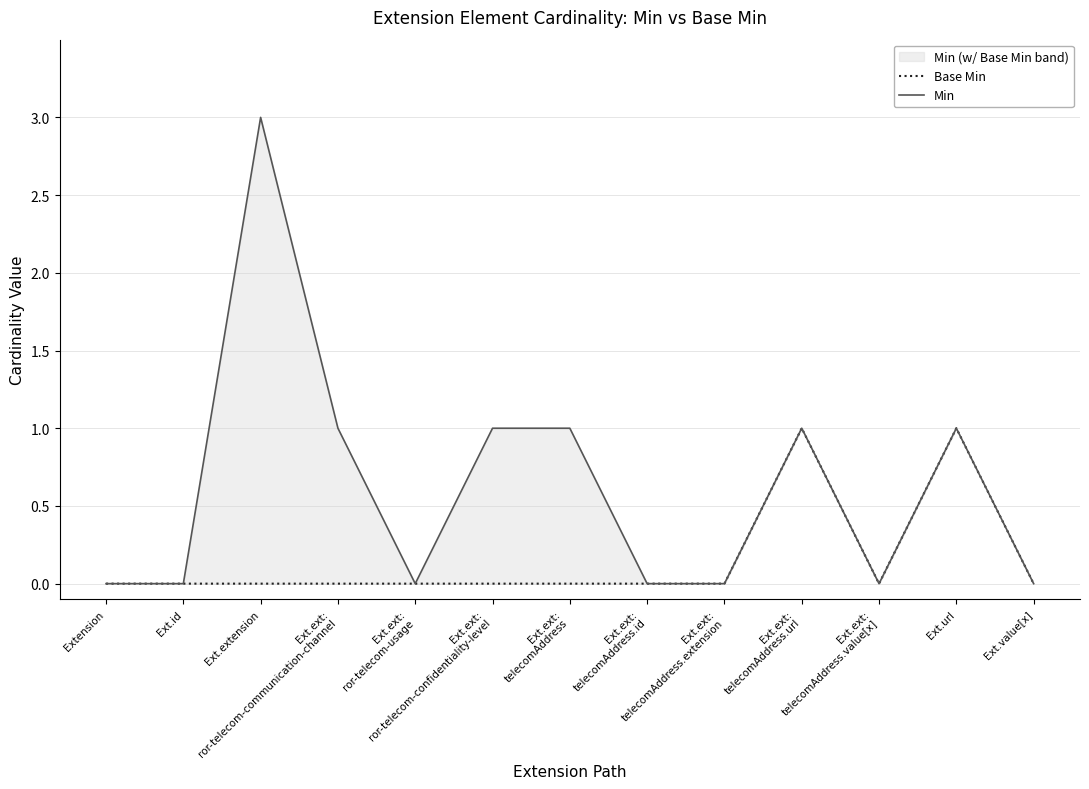

What are all the series names shown in the legend?

Base Min, Min